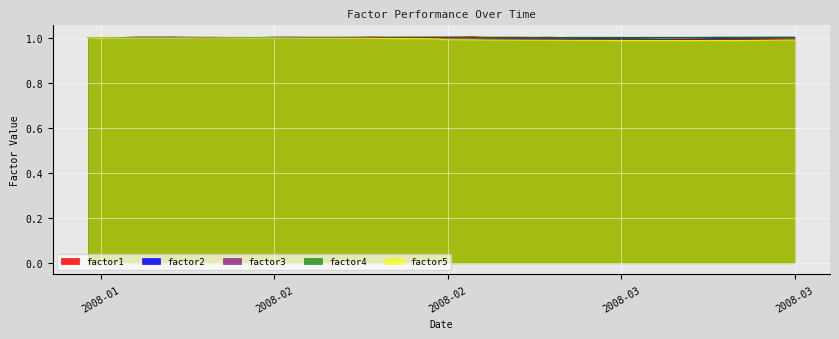

Reading left to right, transcribe all the data shown in this chart.

factor1: 1.0	1.0	1.0	1.0	1.0	1.0	1.0	1.0	1.0	1.0	1.0	1.0	1.0	1.0	1.0	1.0	1.0	1.0	1.0	1.0	1.0	1.0	1.0	1.0	1.0	1.0	1.0	1.0	1.0	1.0	1.0	1.0	1.0	1.0	1.0	1.0	1.0	1.0	1.0	1.0
factor2: 1.0	1.0	1.0	1.0	1.0	1.0	1.0	1.0	1.0	1.0	1.0	1.0	1.0	1.0	1.0	1.0	1.0	1.0	1.0	1.0	1.0	1.0	1.0	1.0	1.0	1.0	1.0	1.0	1.0	1.0	1.0	1.0	1.0	1.0	1.0	1.0	1.0	1.0	1.0	1.0
factor3: 1.0	1.0	1.0	1.0	1.0	1.0	1.0	1.0	1.0	1.0	1.0	1.0	1.0	1.0	1.0	1.0	1.0	1.0	1.0	1.0	1.0	1.0	1.0	1.0	1.0	1.0	1.0	1.0	1.0	1.0	1.0	1.0	1.0	1.0	1.0	1.0	1.0	1.0	1.0	1.0
factor4: 1.0	1.0	1.0	1.0	1.0	1.0	1.0	1.0	1.0	1.0	1.0	1.0	1.0	1.0	1.0	1.0	1.0	1.0	1.0	1.0	1.0	1.0	1.0	1.0	1.0	1.0	1.0	1.0	1.0	1.0	1.0	1.0	1.0	1.0	1.0	1.0	1.0	1.0	1.0	1.0
factor5: 1.0	1.0	1.0	1.0	1.0	1.0	1.0	1.0	1.0	1.0	1.0	1.0	1.0	1.0	1.0	1.0	1.0	1.0	1.0	1.0	1.0	1.0	1.0	1.0	1.0	1.0	1.0	1.0	1.0	1.0	1.0	1.0	1.0	1.0	1.0	1.0	1.0	1.0	1.0	1.0